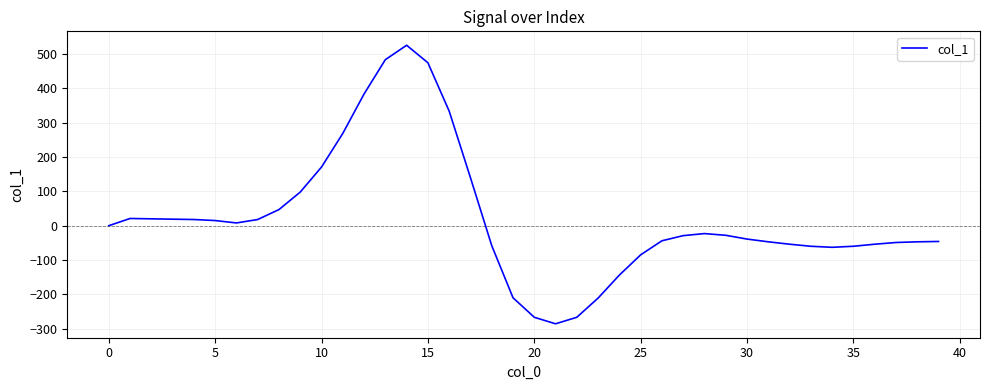

What is the difference between the maximum and minimum values?

812